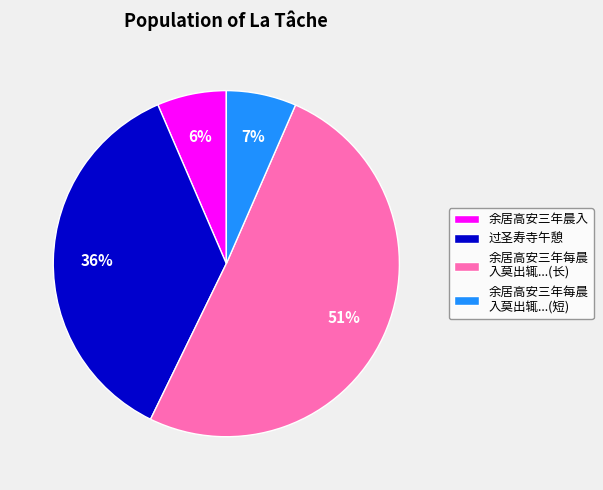

Which slice represents more than half of the pie?

余居高安三年每晨 入莫出辄...(长)